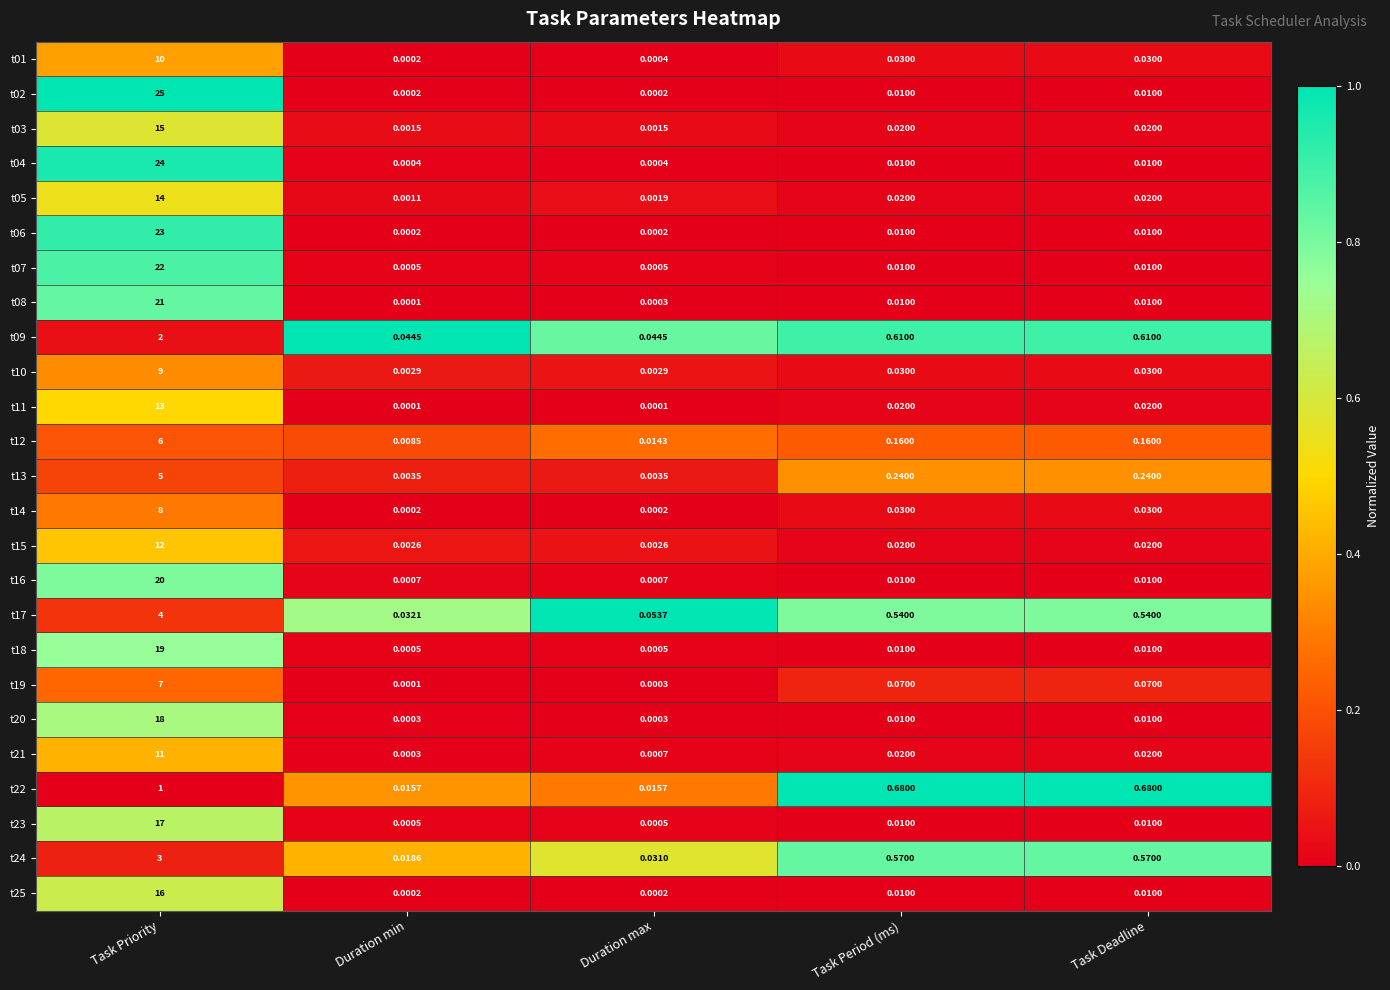

At which category is the sum across all series the highest?

Task Priority